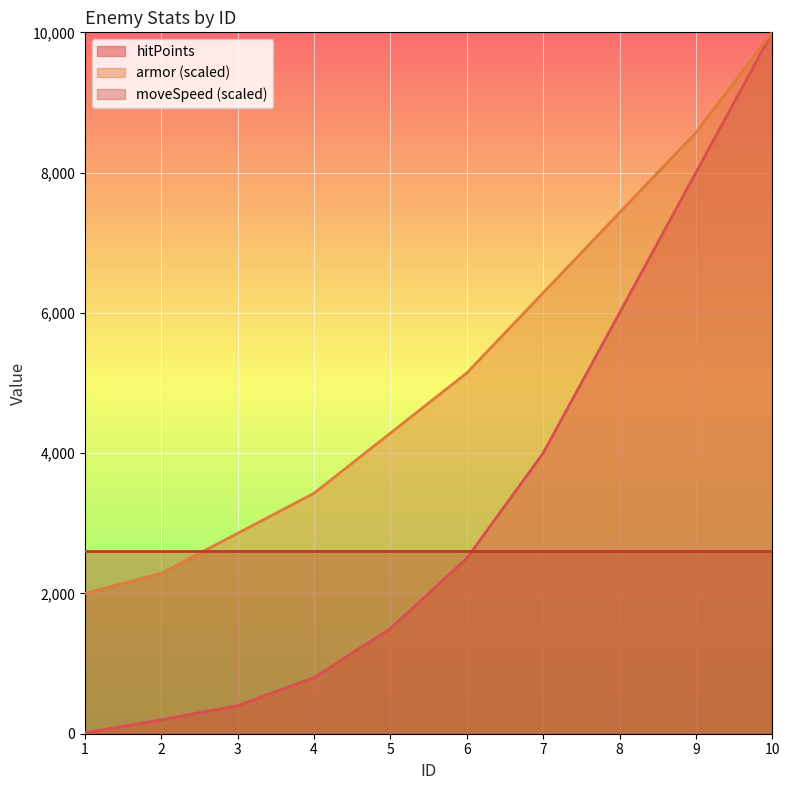

True or false: hitPoints and armor intersect in this chart.

False